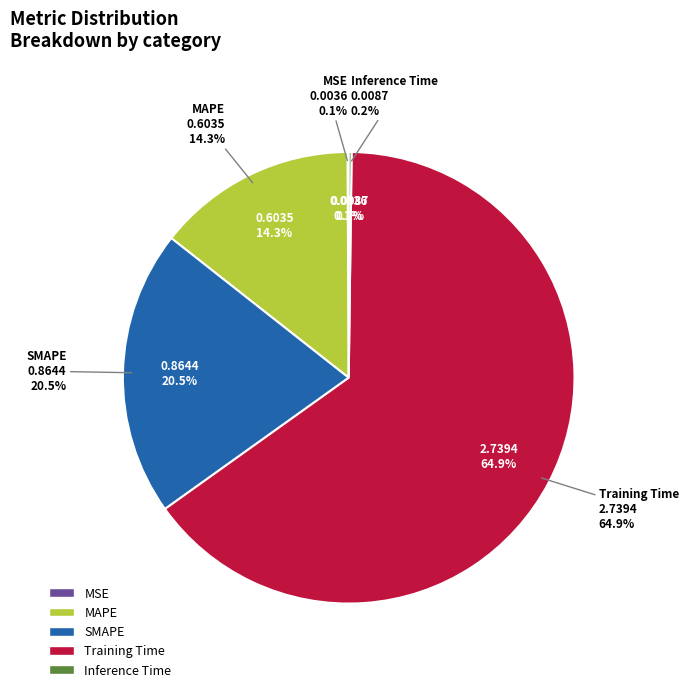

Is it true that MSE is 12% of the pie?

False